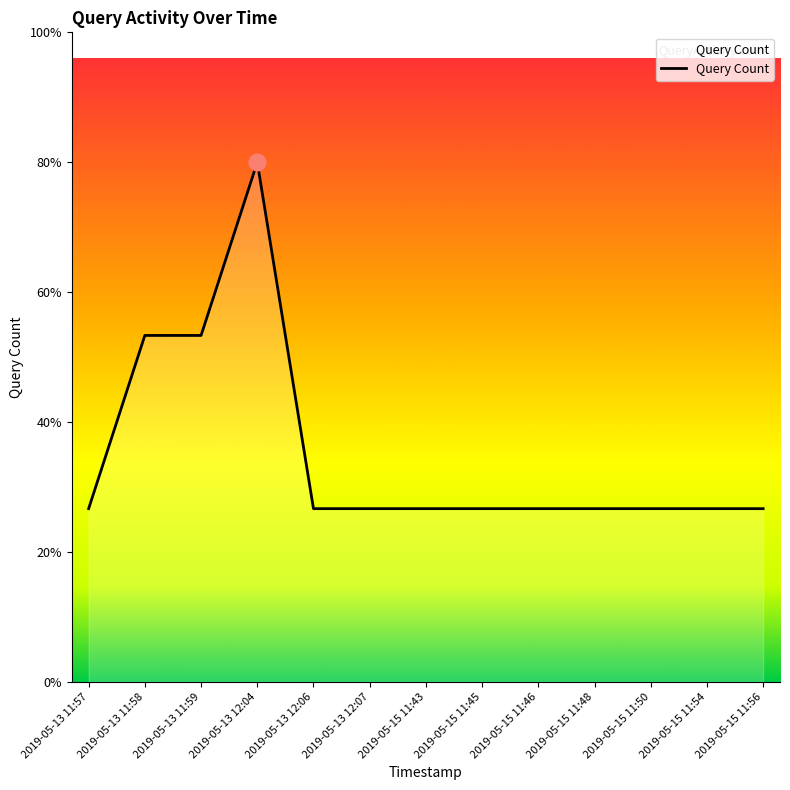

Does the chart have visible grid lines?

No